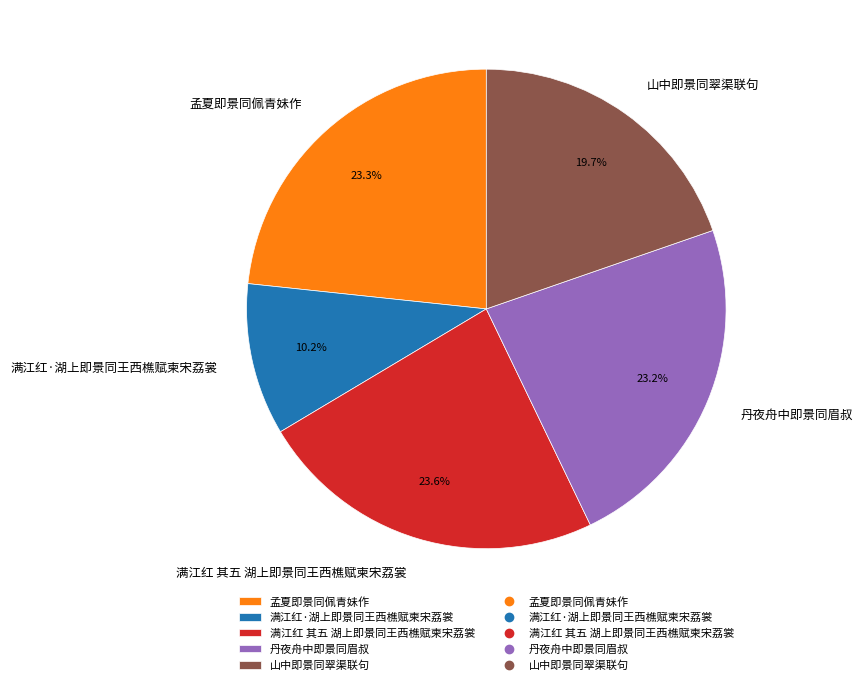

Does 丹夜舟中即景同眉叔 account for over 50% of the chart?

No